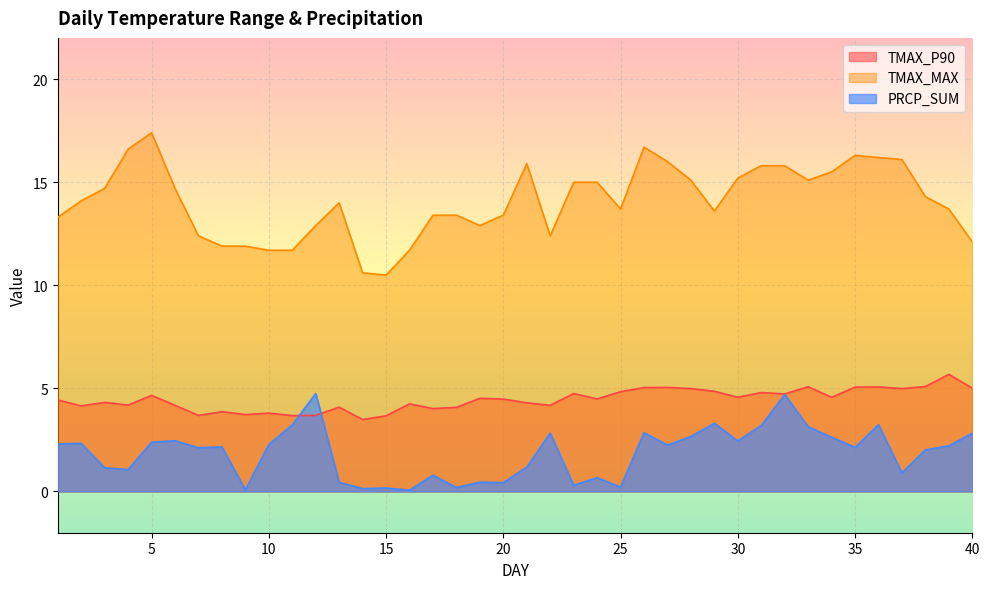

At which category is the sum across all series the highest?

32